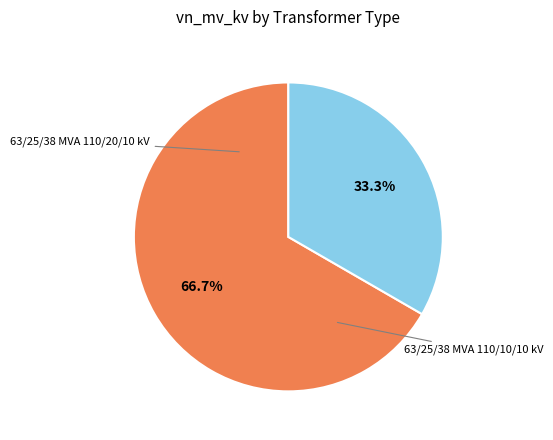

Does any single category account for the majority?

Yes